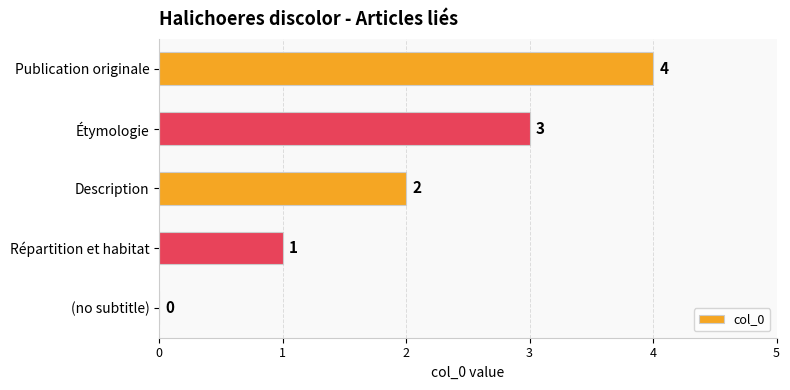

The value at Publication originale is 4. True or false?

True